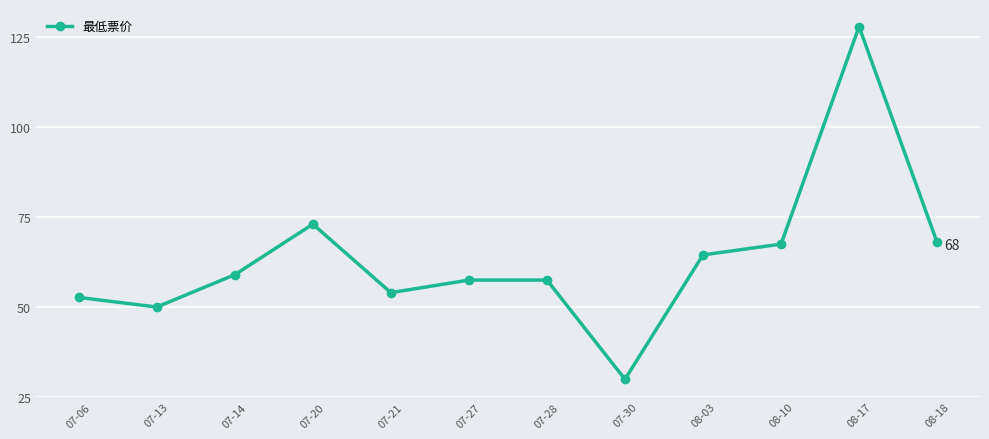

What is the difference between the maximum and second lowest values?

78.0